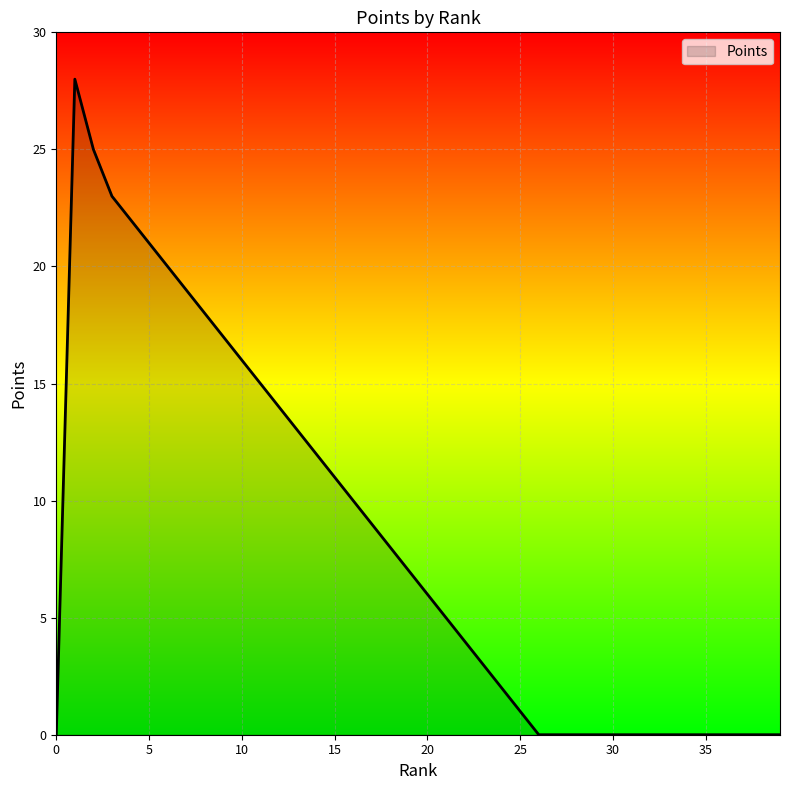

What is the maximum value shown in the chart?

28